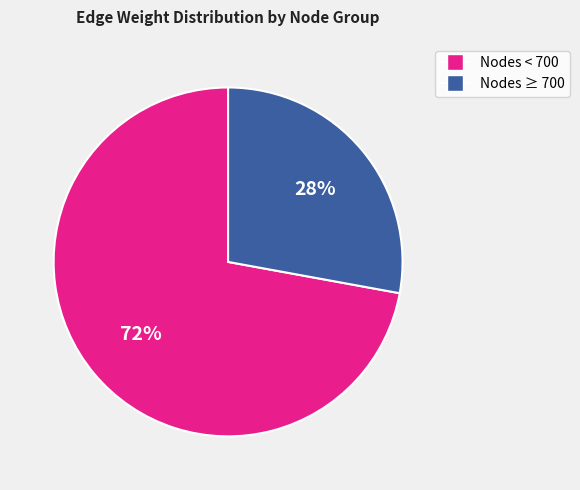

The Nodes ≥ 700 slice represents 38% of the pie. True or false?

False